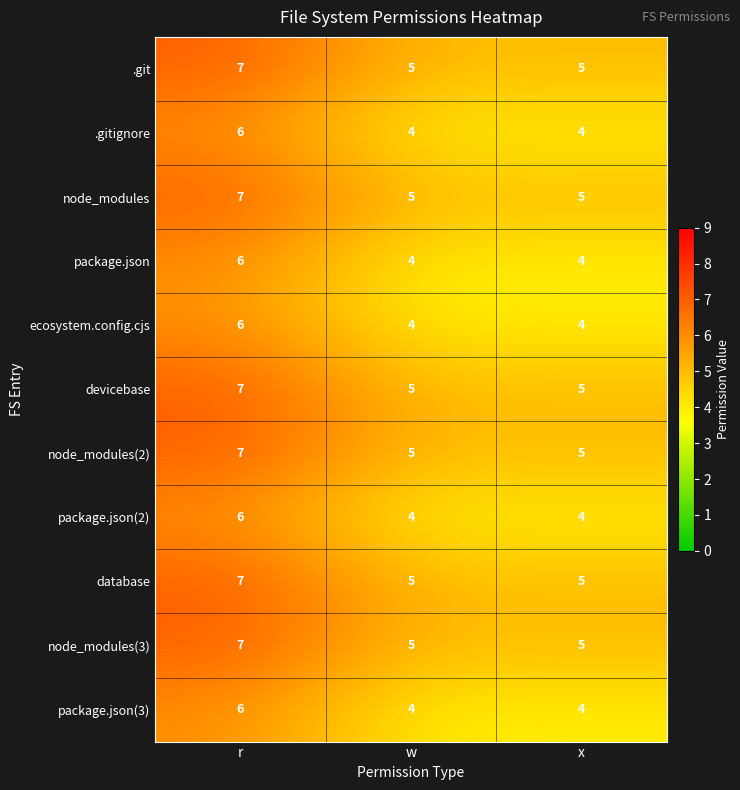

How many .gitignore values are between 4 and 6?

3